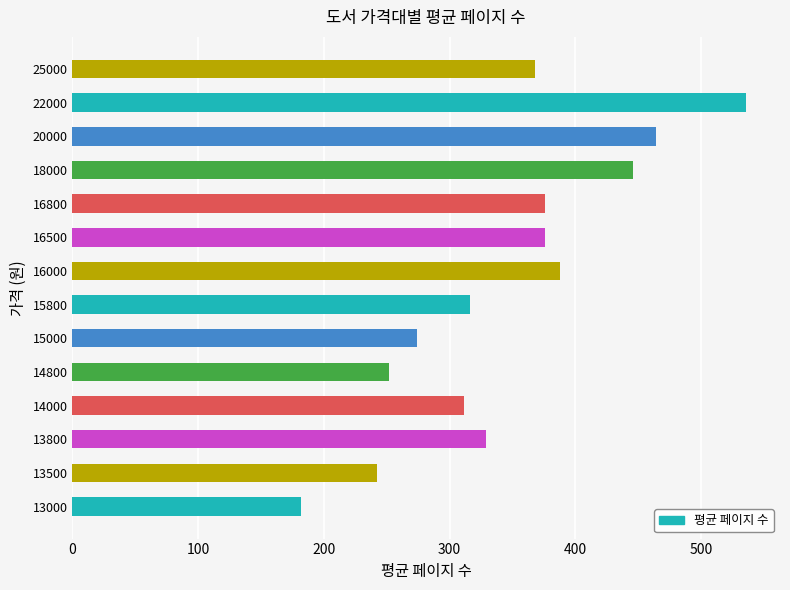

What is the ratio of the value at 13500 to the value at 15000?

0.9